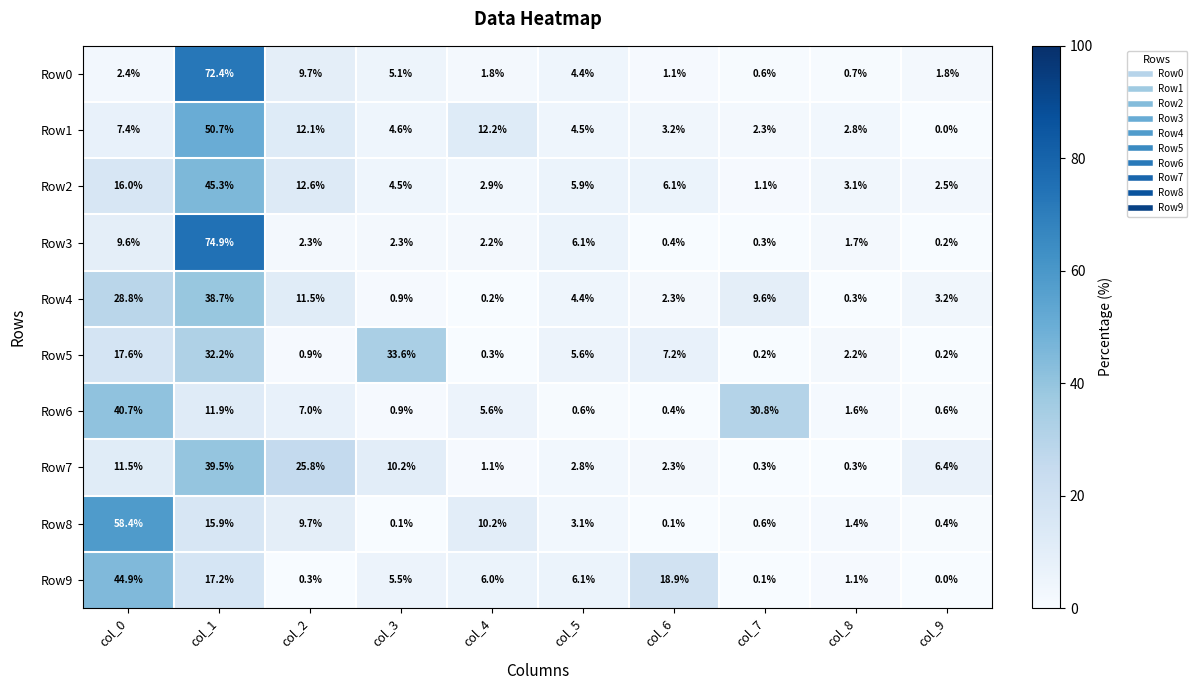

At which category does the chart reach its minimum across all series?

col_9